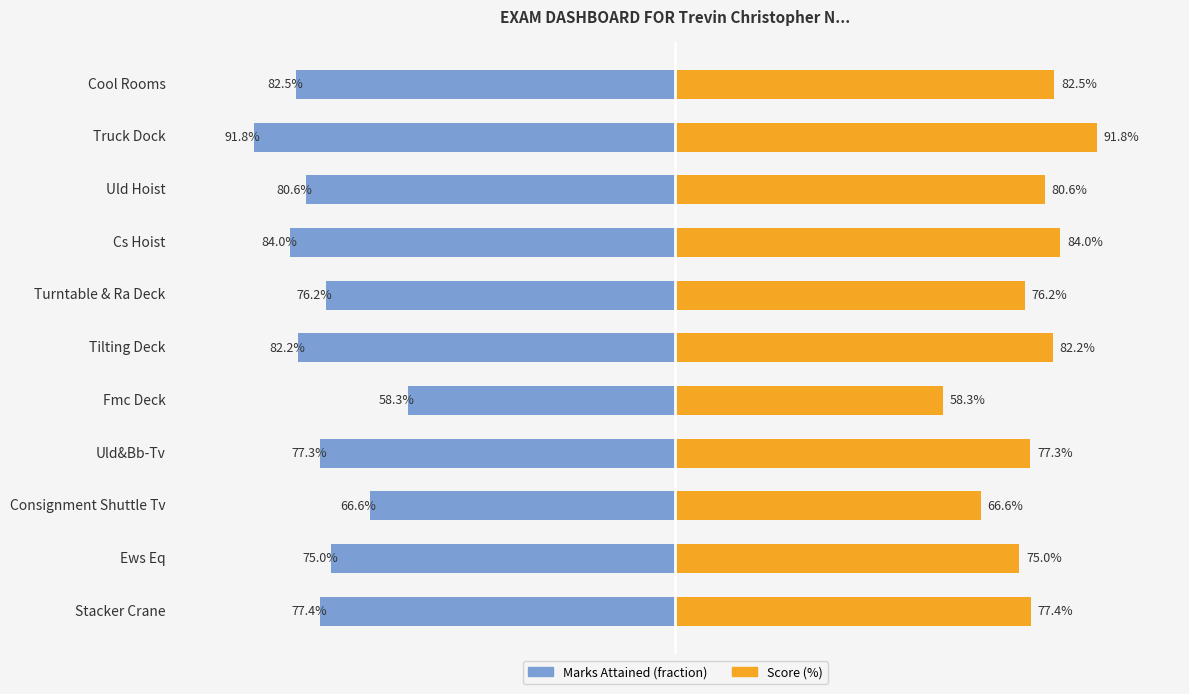

List the series in order of their peak value, highest first.

Score (%), Marks Attained